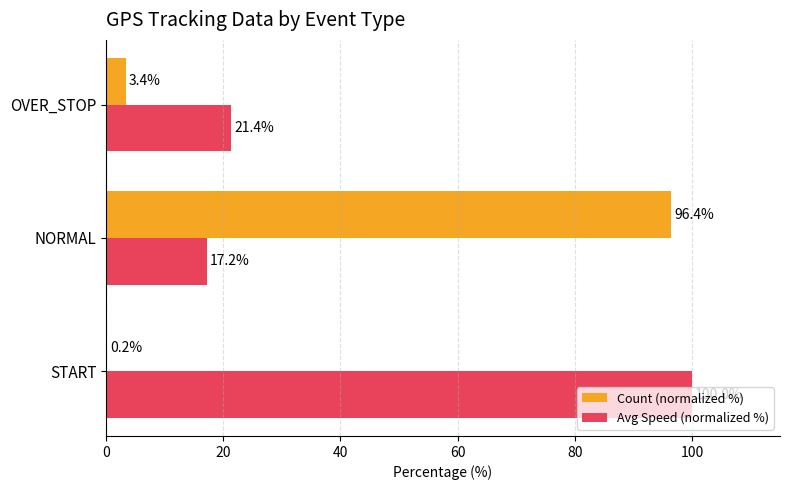

True or false: Avg Speed (normalized %) has a value of 14.1 at OVER_STOP.

False